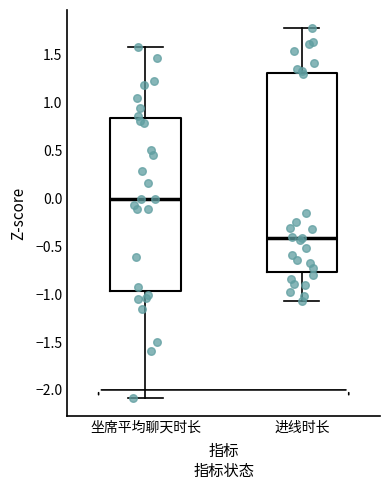

Where is the lower edge of the box for 进线时长 on the y-axis? The values are not printed on the chart, so give them approximately, as read against the axis.

-0.75